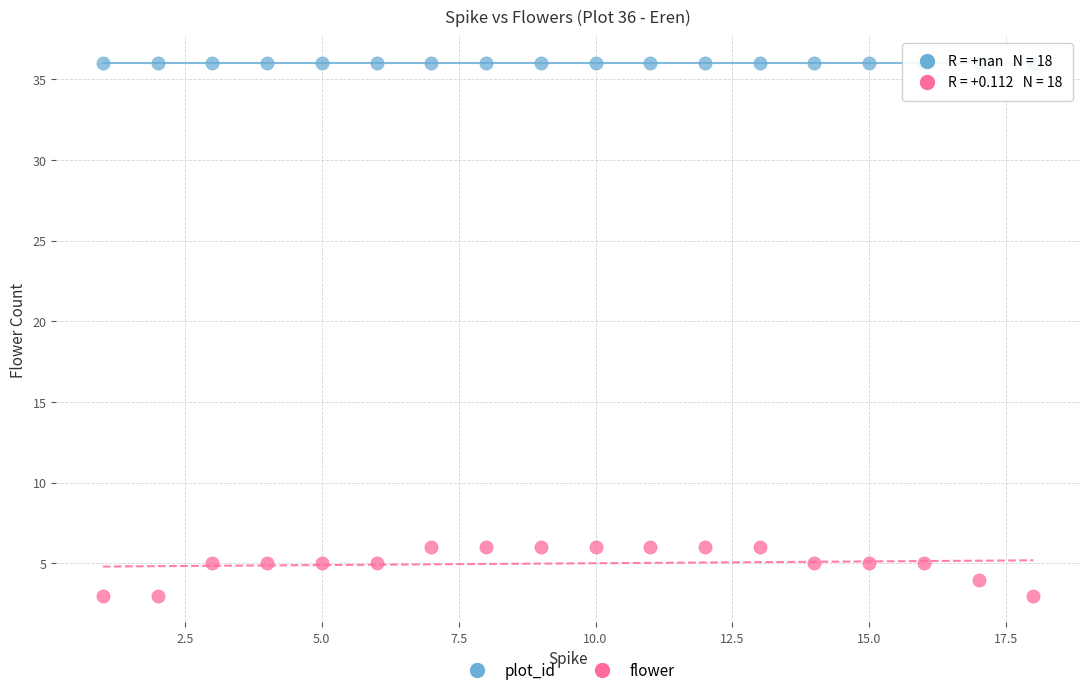

Which series reaches the minimum Y coordinate?

flower